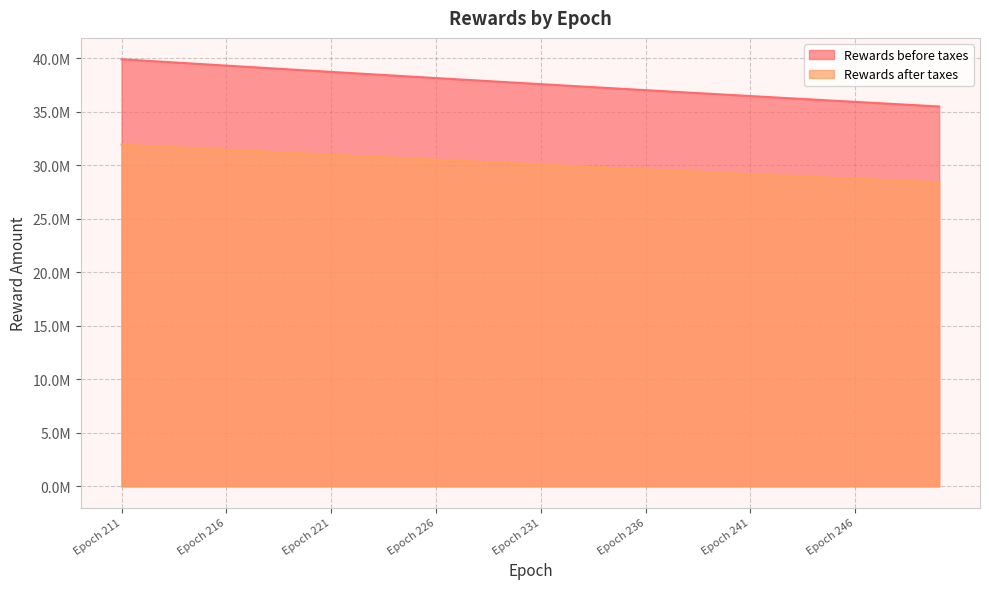

Does the chart have visible grid lines?

Yes